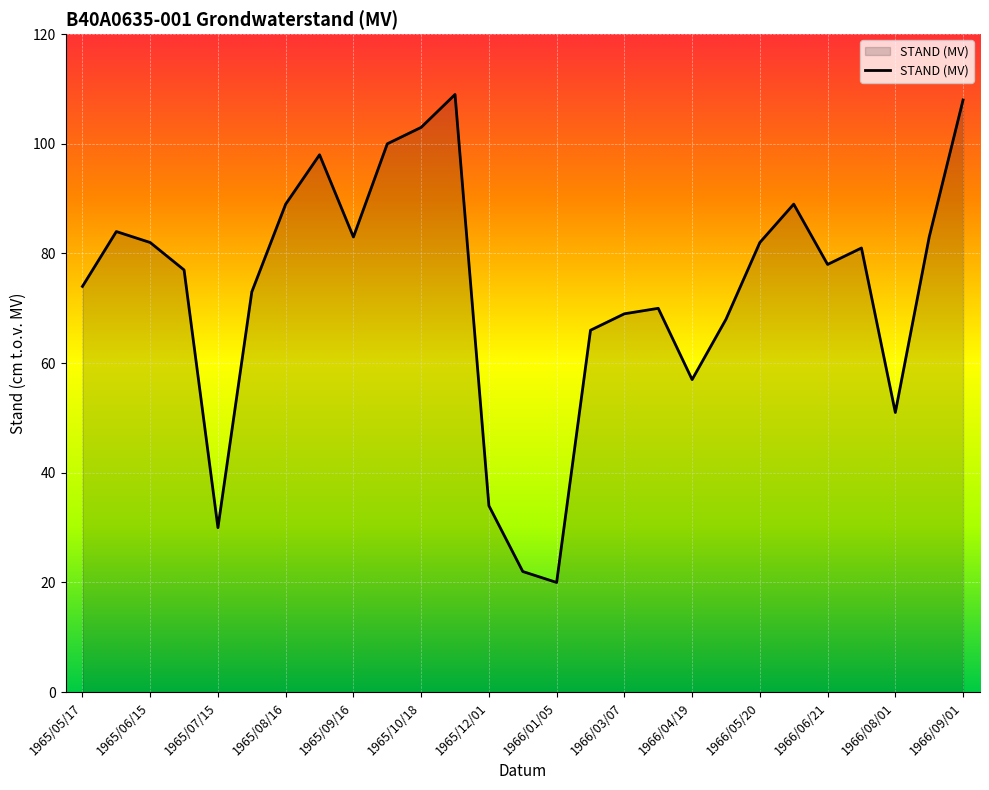

What is the smallest value displayed?

20